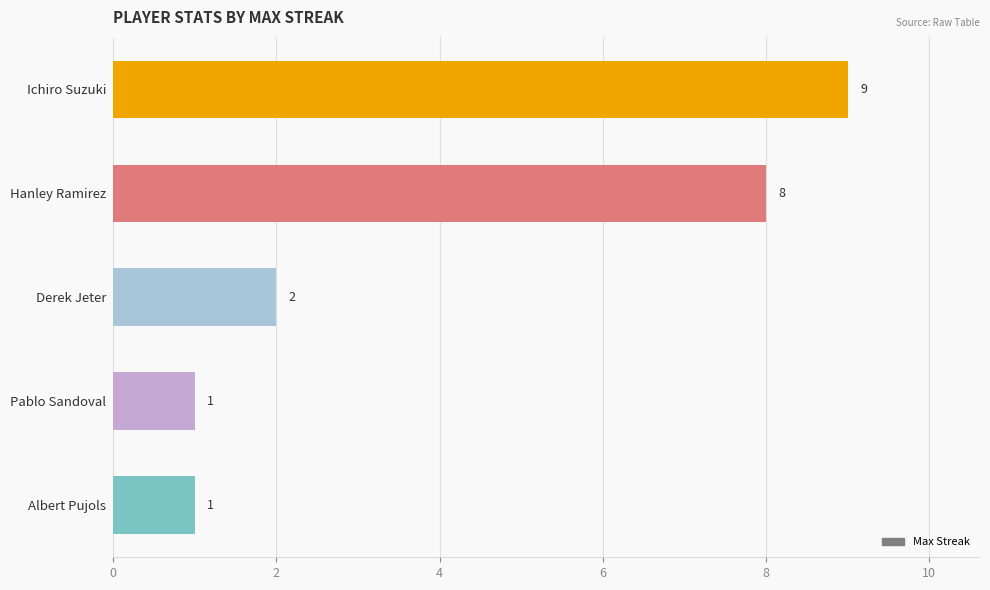

Is it true that the value at Pablo Sandoval is 1?

True